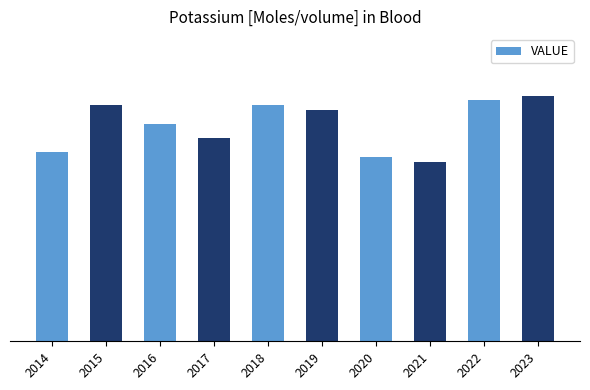

Between 2014 and 2018, which is larger?

2018